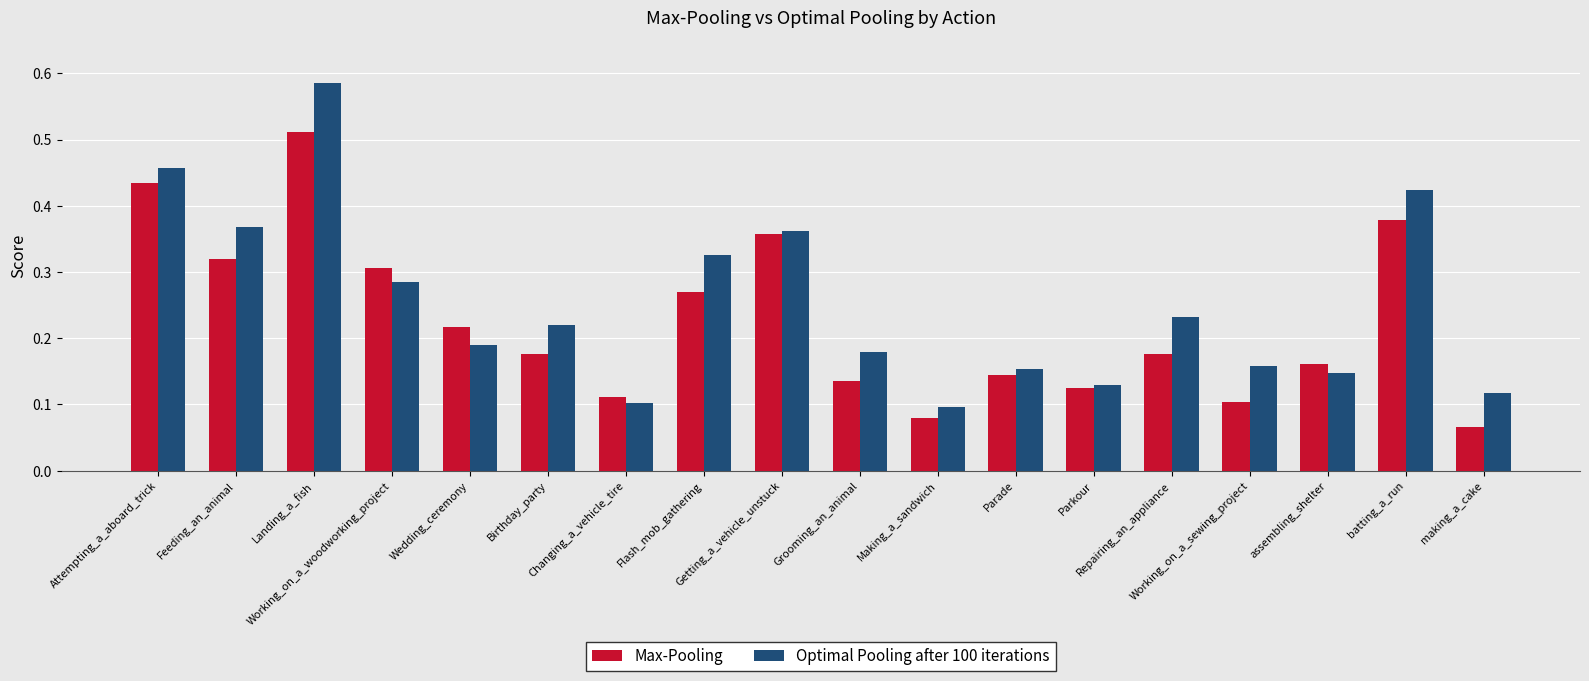

Which series has the largest range (max minus min)?

Optimal Pooling after 100 iterations